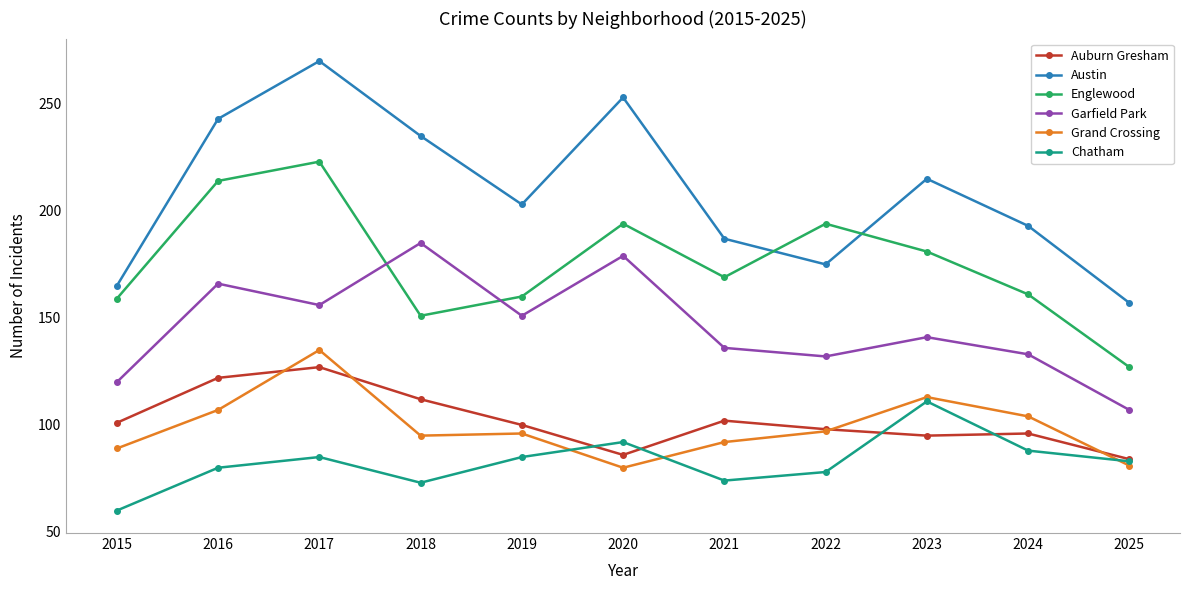

Where do Grand Crossing and Chatham first cross each other?

2019 and 2020